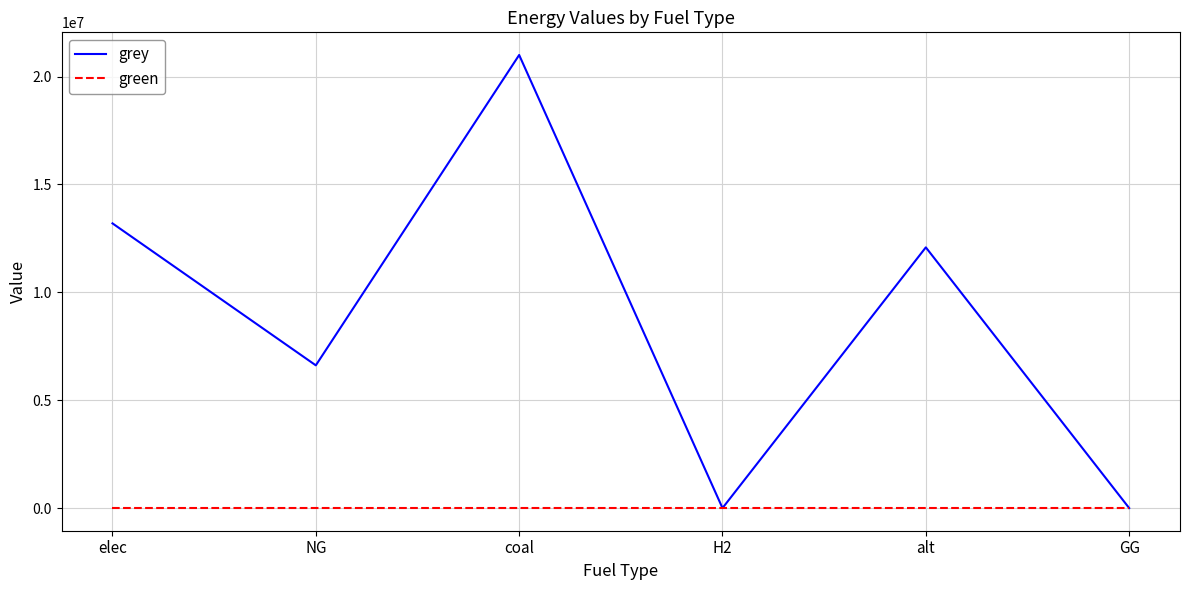

List the series in order of their overall mean, highest first.

grey, green